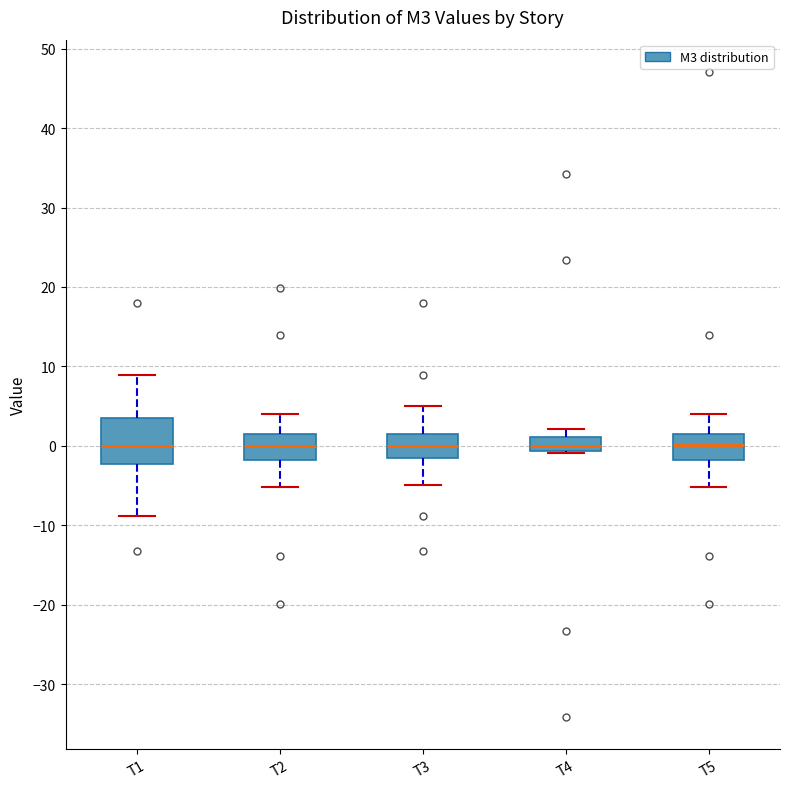

Which box is the tallest, from its lower edge to its upper edge?

T1